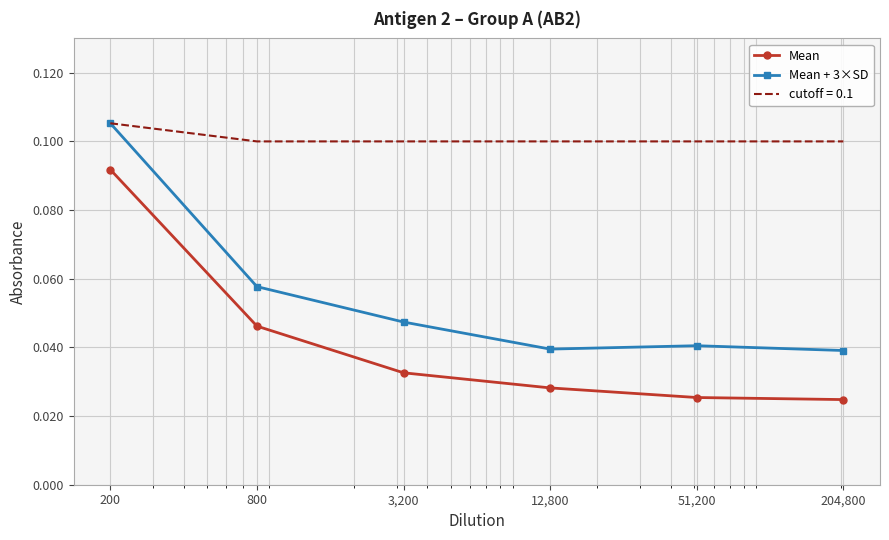

Rank the series by their average value, from lowest to highest.

Mean, Mean + 3×SD, cutoff = 0.1